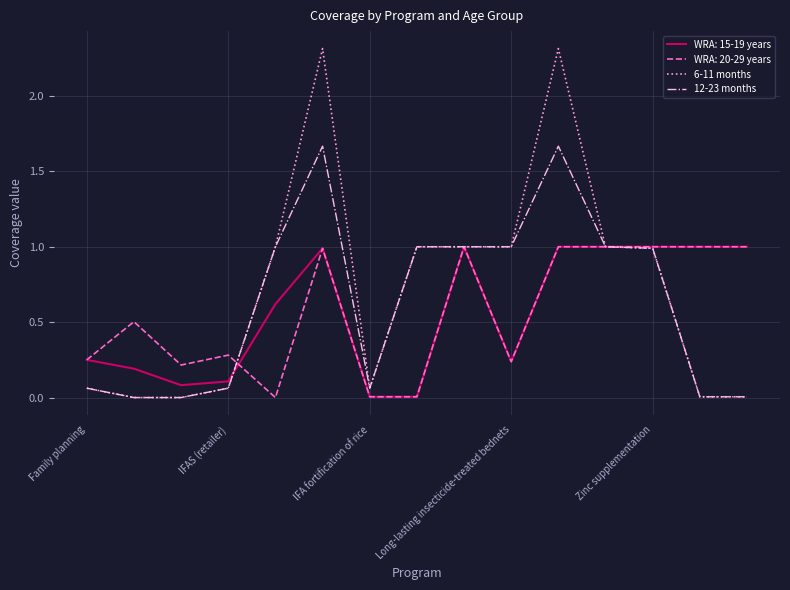

What is the highest value of the 6-11 months series?

2.3